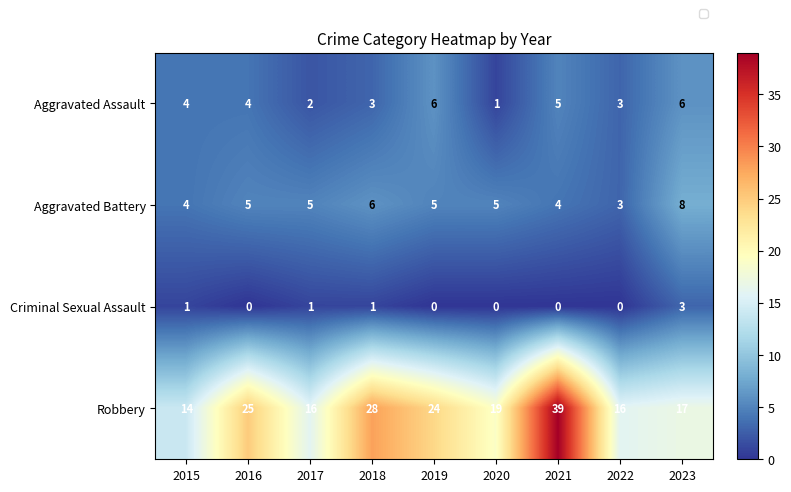

Which label corresponds to the largest value in the chart?

2021